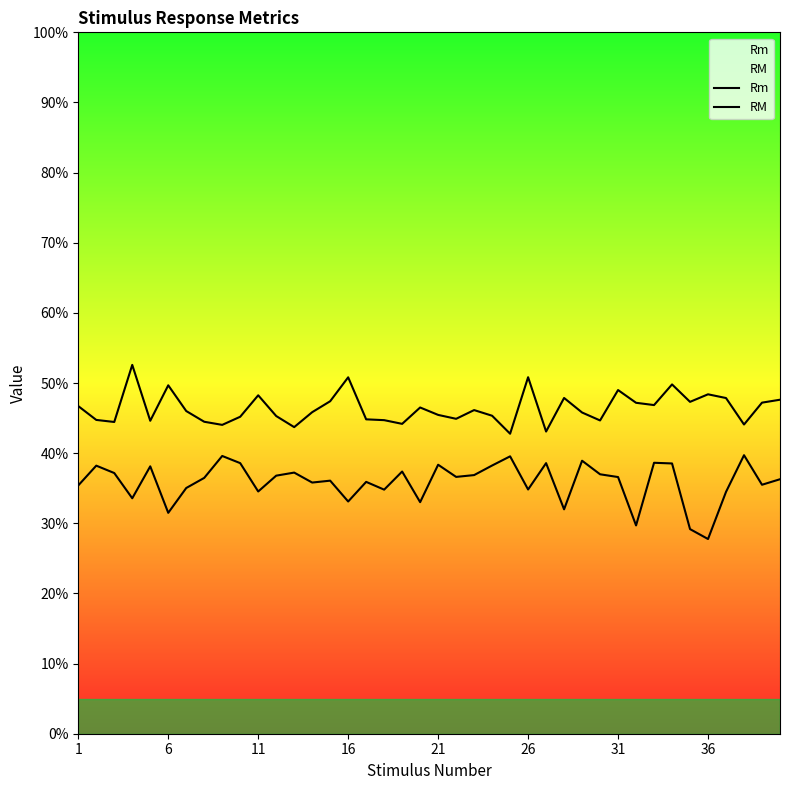

Does the chart display data point markers on the line(s)?

No